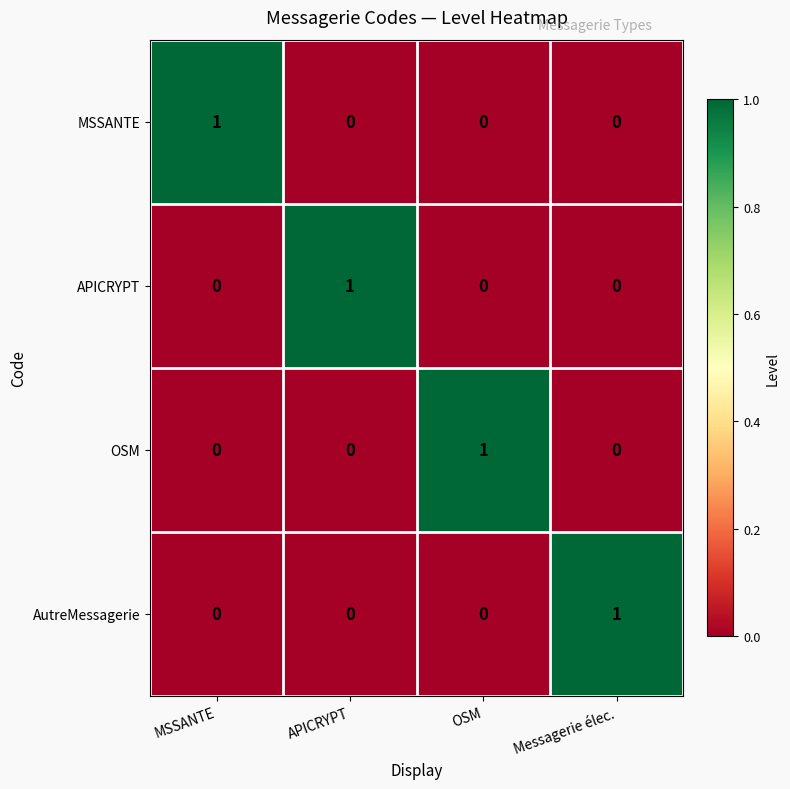

Is it true that APICRYPT equals 0 at Messagerie élec.?

True